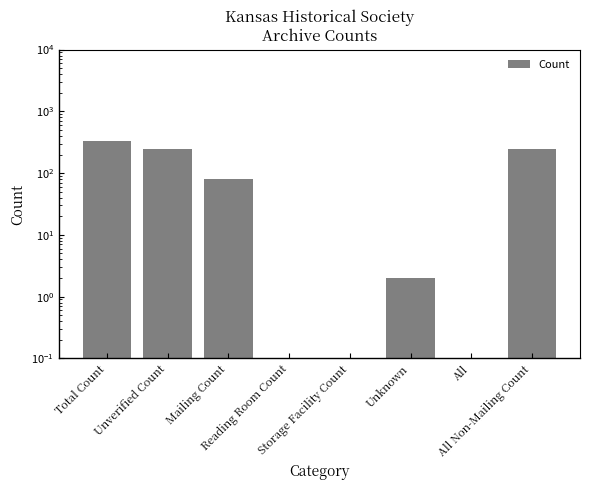

Rank the categories by value from lowest to highest.

Reading Room Count, Storage Facility Count, All, Unknown, Mailing Count, Unverified Count, All Non-Mailing Count, Total Count